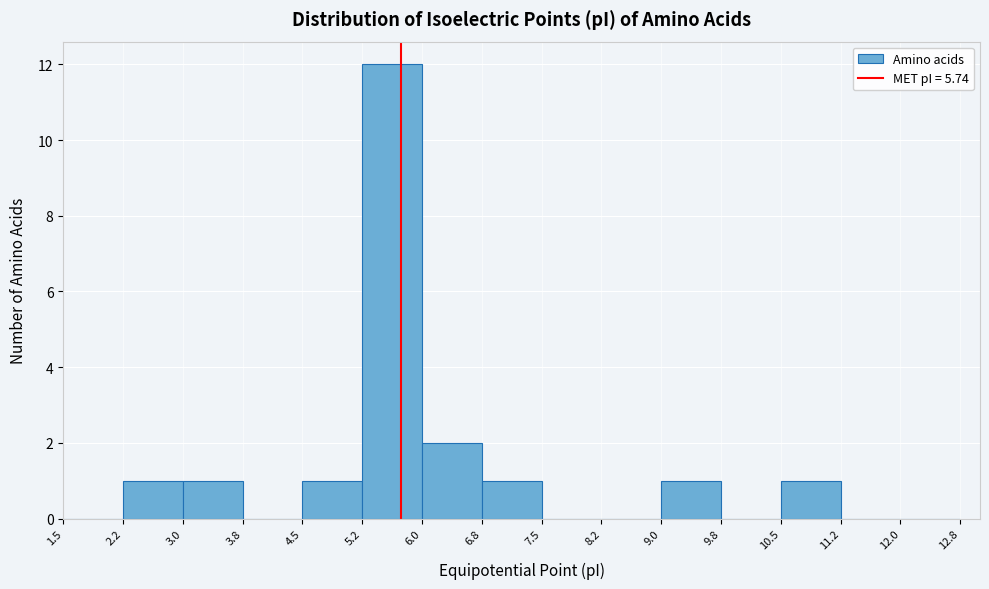

Over which range of the x-axis is the bar tallest?

5.2 to 6.0